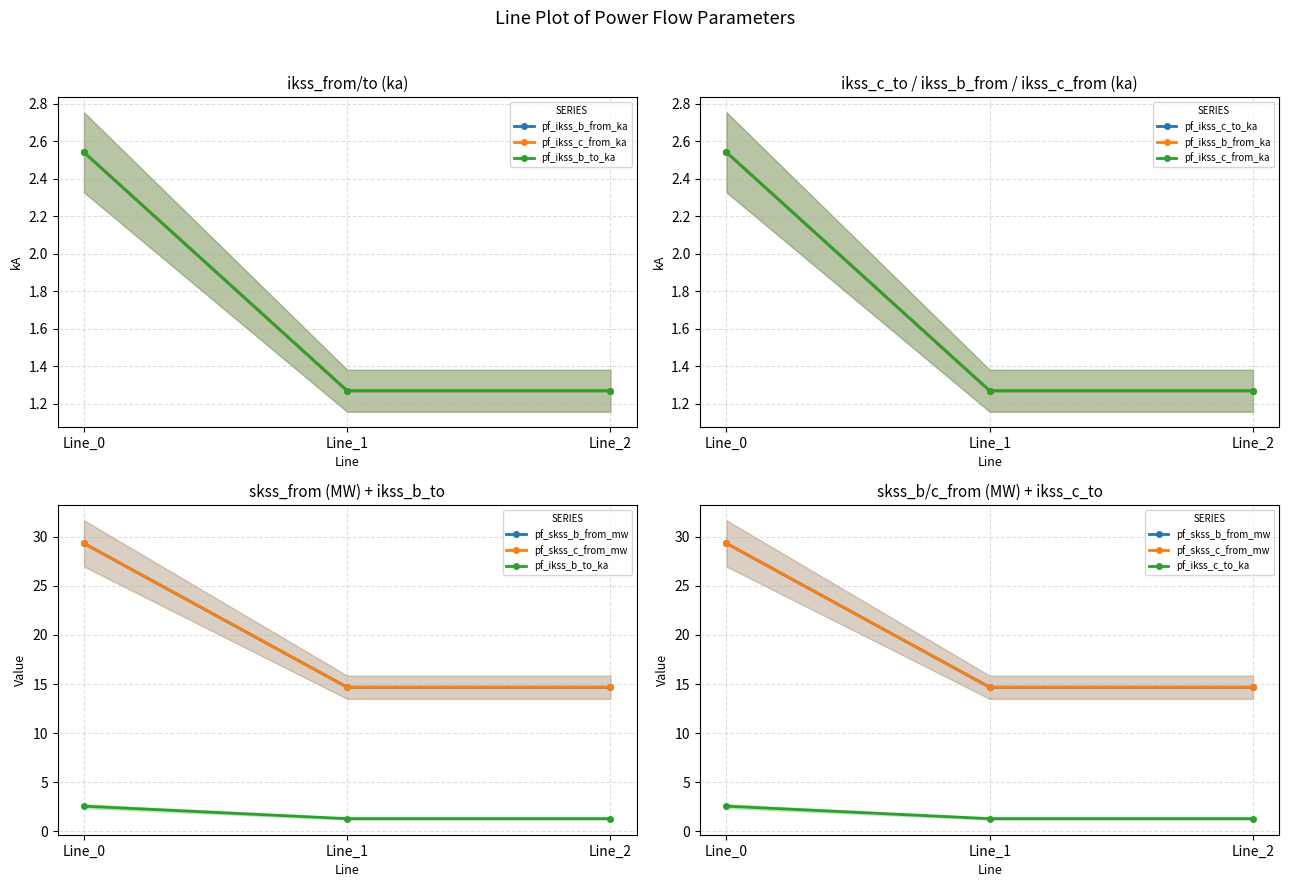

Which series changed the most between Line_0 and Line_2?

pf_skss_b_from_mw